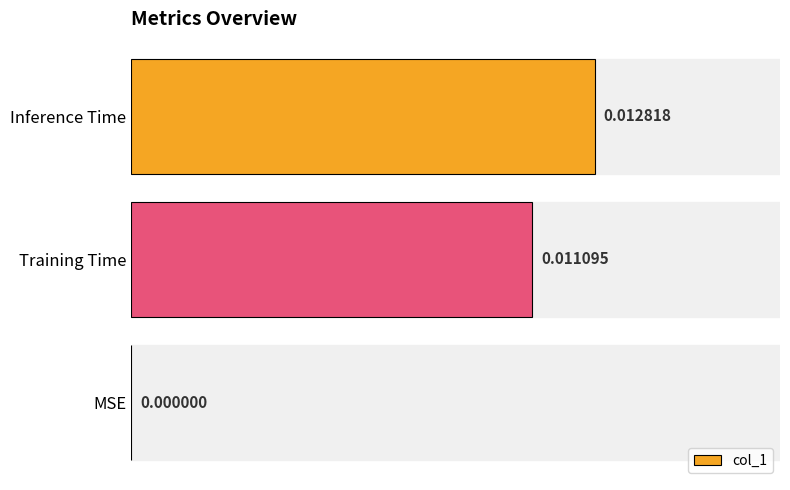

At which label is the value closest to 0?

MSE